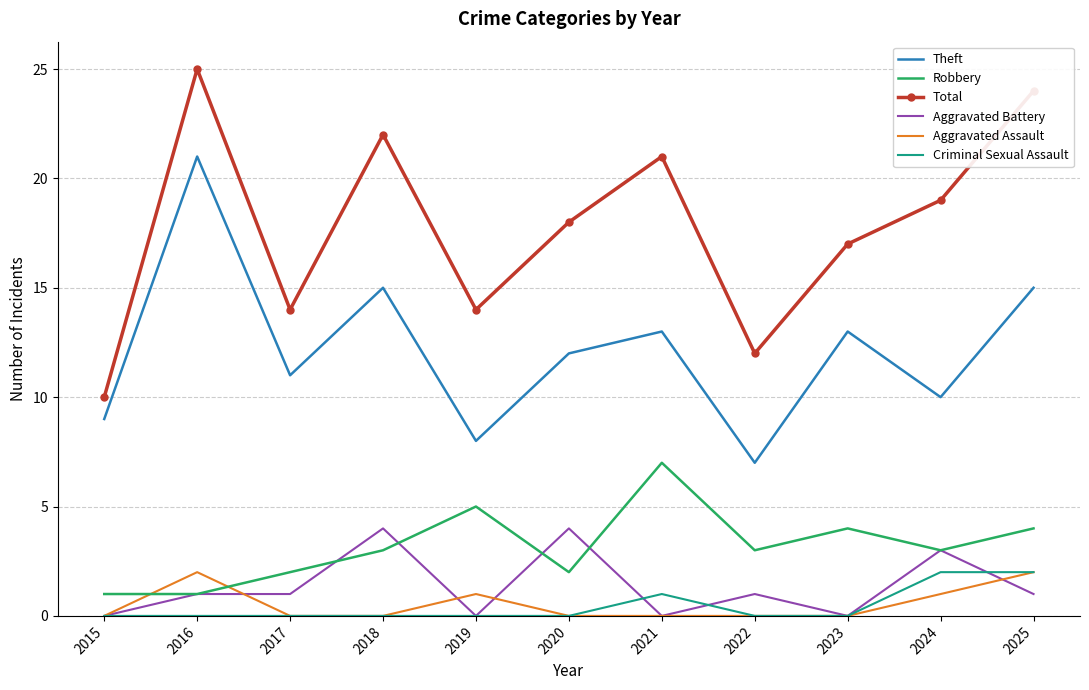

What is the difference between the second highest and minimum values in the Theft series?

8